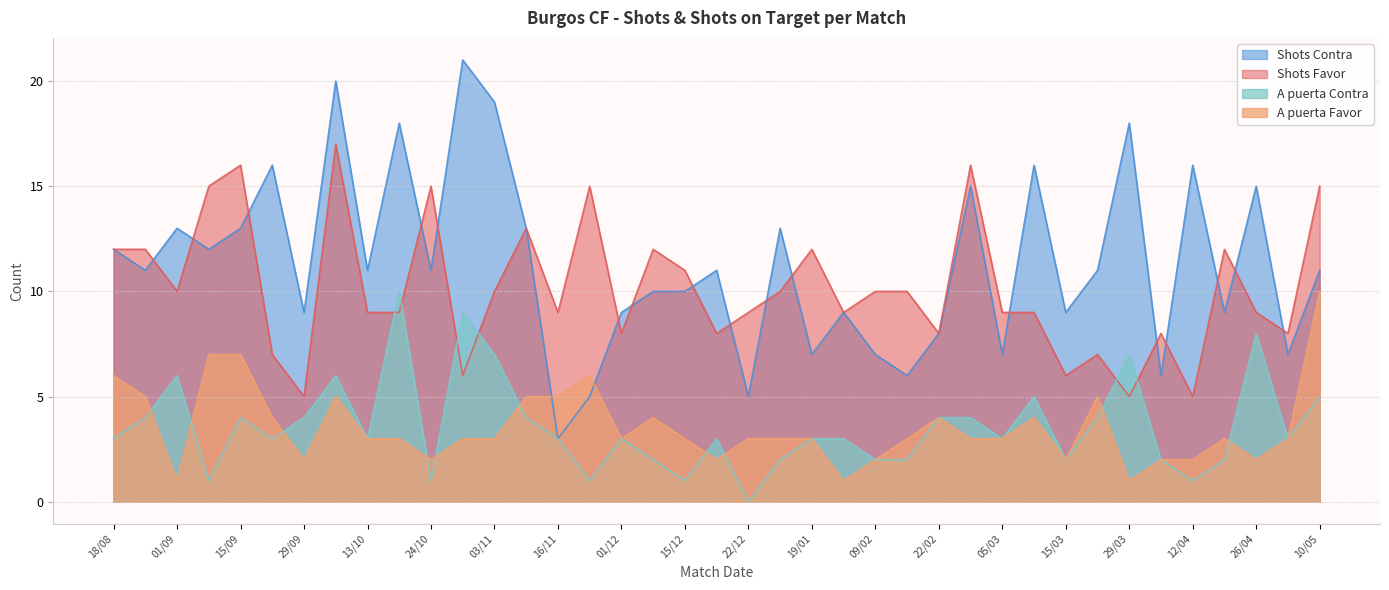

Reading left to right, list all the values displayed in this chart.

Shots Favor: 12	12	10	15	16	7	5	17	9	9	15	6	10	13	9	15	8	12	11	8	9	10	12	9	10	10	8	16	9	9	6	7	5	8	5	12	9	8	15
Shots Contra: 12	11	13	12	13	16	9	20	11	18	11	21	19	13	3	5	9	10	10	11	5	13	7	9	7	6	8	15	7	16	9	11	18	6	16	9	15	7	11
A puerta Favor: 6	5	1	7	7	4	2	5	3	3	2	3	3	5	5	6	3	4	3	2	3	3	3	1	2	3	4	3	3	4	2	5	1	2	2	3	2	3	10
A puerta Contra: 3	4	6	1	4	3	4	6	3	10	1	9	7	4	3	1	3	2	1	3	0	2	3	3	2	2	4	4	3	5	2	4	7	2	1	2	8	3	5